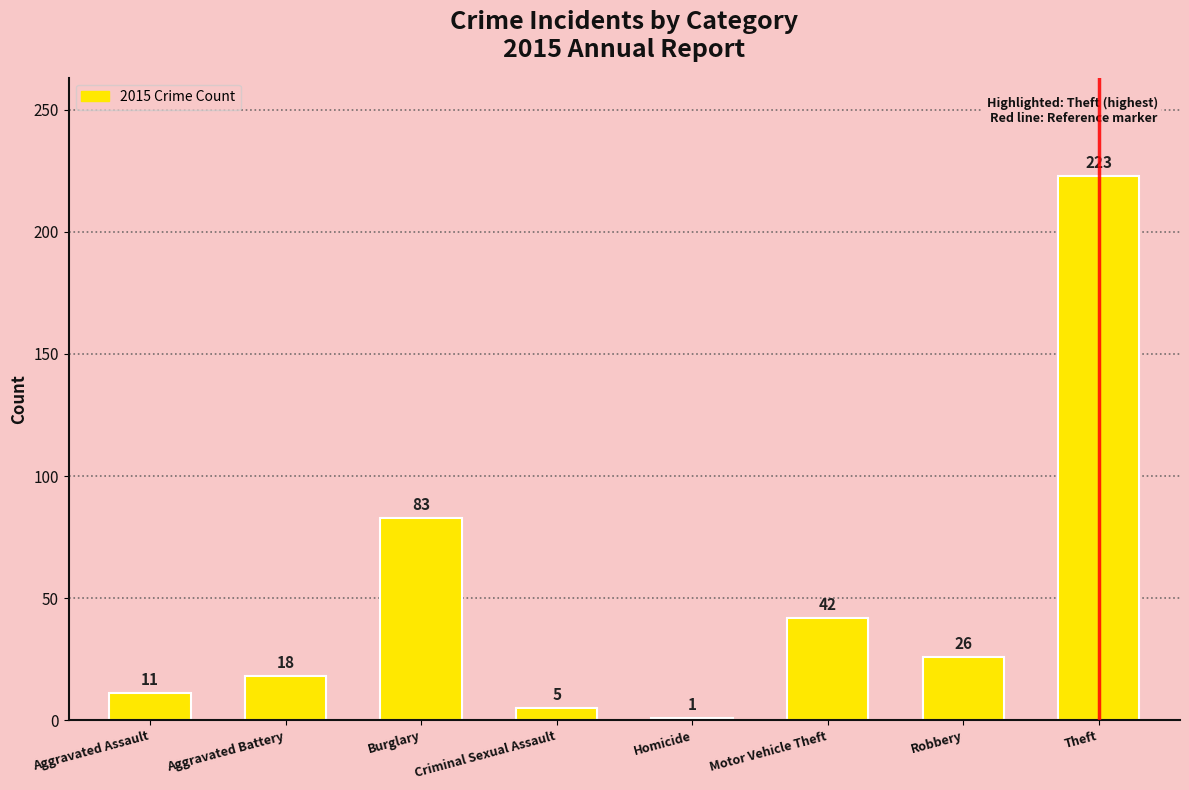

List the labels in order of value, largest first.

Theft, Burglary, Motor Vehicle Theft, Robbery, Aggravated Battery, Aggravated Assault, Criminal Sexual Assault, Homicide